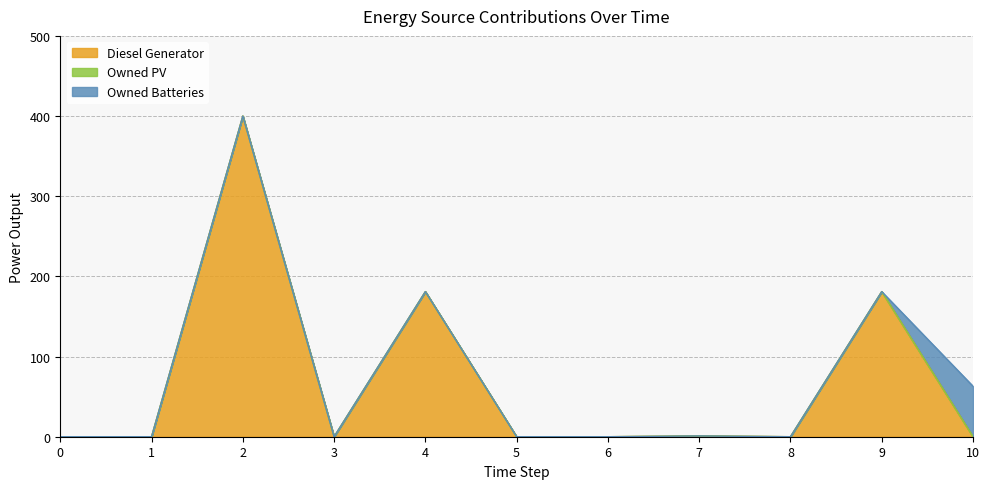

Where is Diesel Generator nearest to the value 200?

4